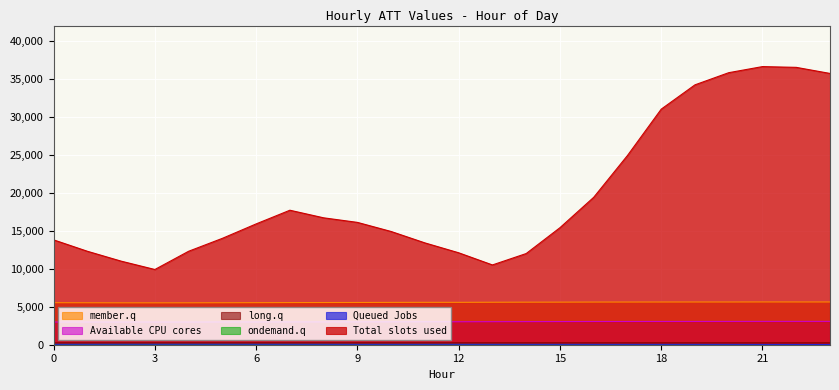

Which category has the highest value across all series?

21